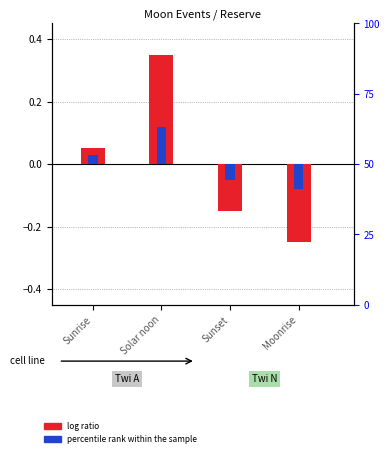

Which series has the widest spread of values?

log ratio